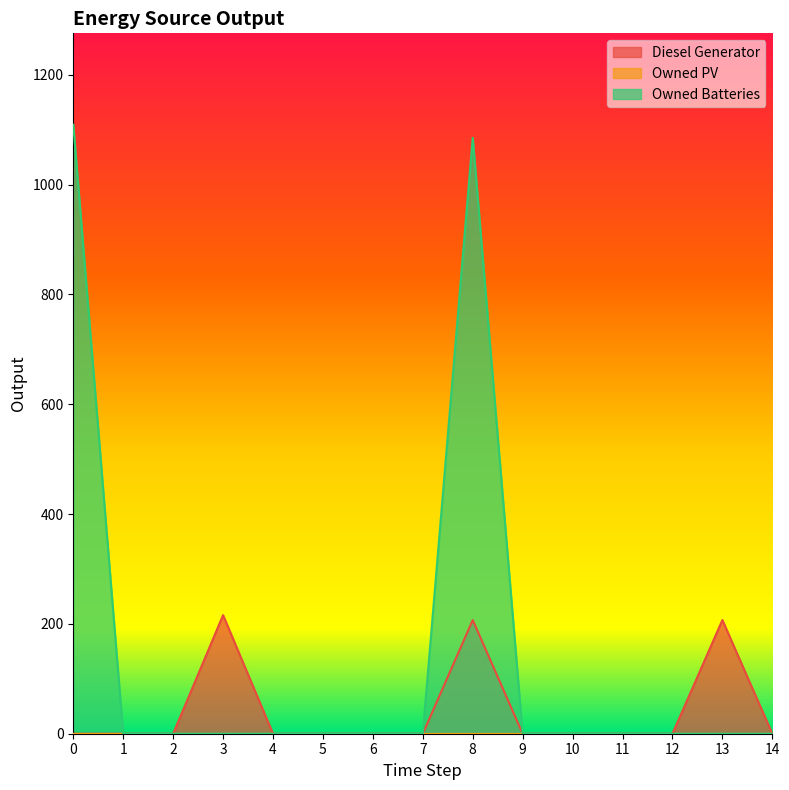

Between 6 and 14, which is larger?

6